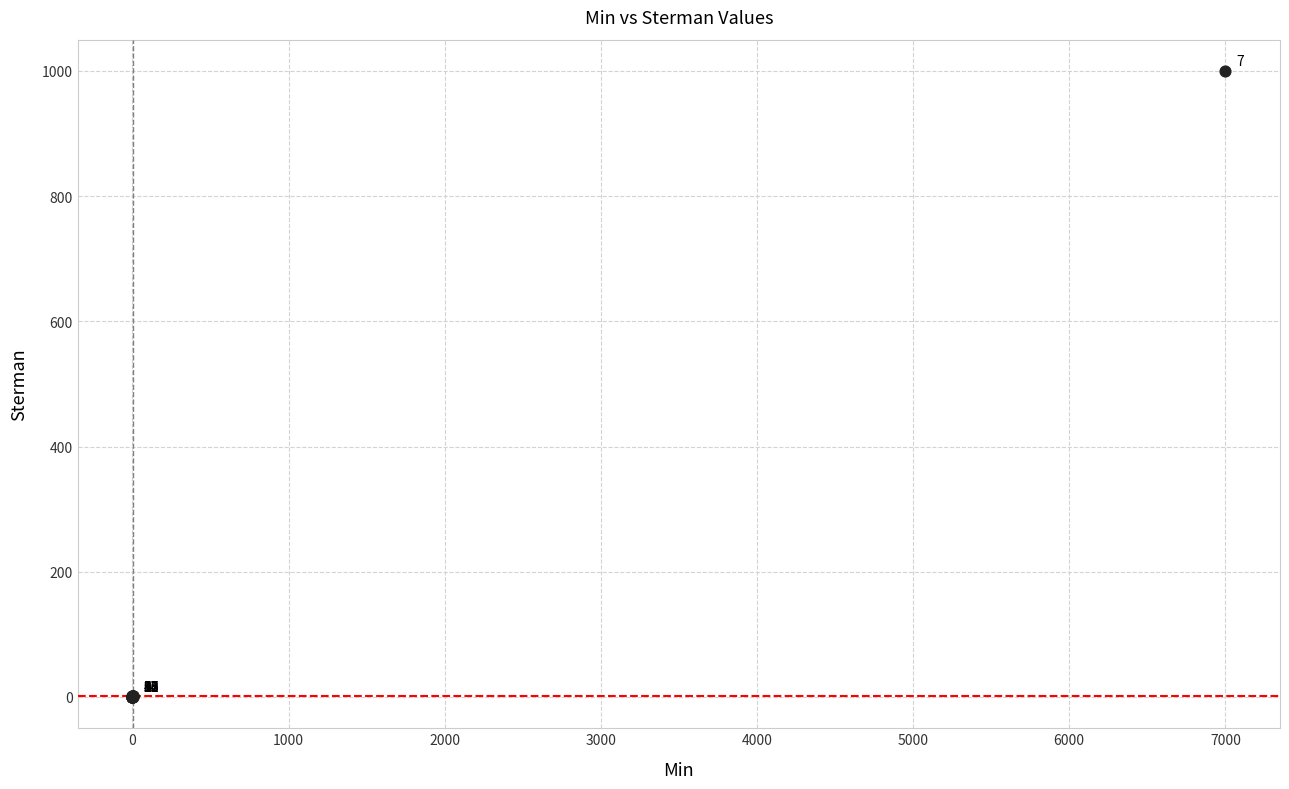

What Y value in the scatter plot is closest to 500?

1.0